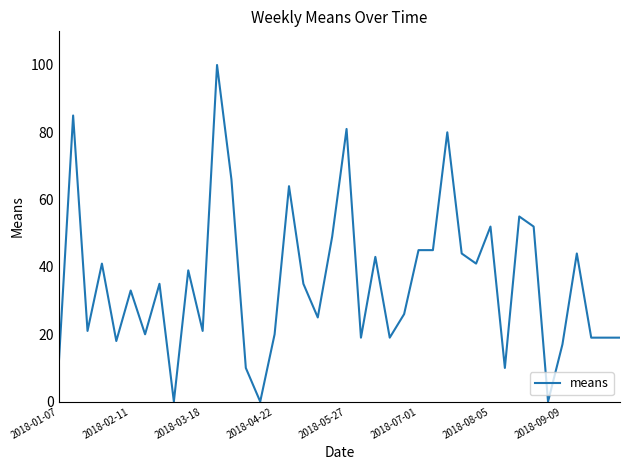

Reading left to right, extract all data points from this chart.

11	85	21	41	18	33	20	35	0	39	21	100	66	10	0	20	64	35	25	49	81	19	43	19	26	45	45	80	44	41	52	10	55	52	0	17	44	19	19	19